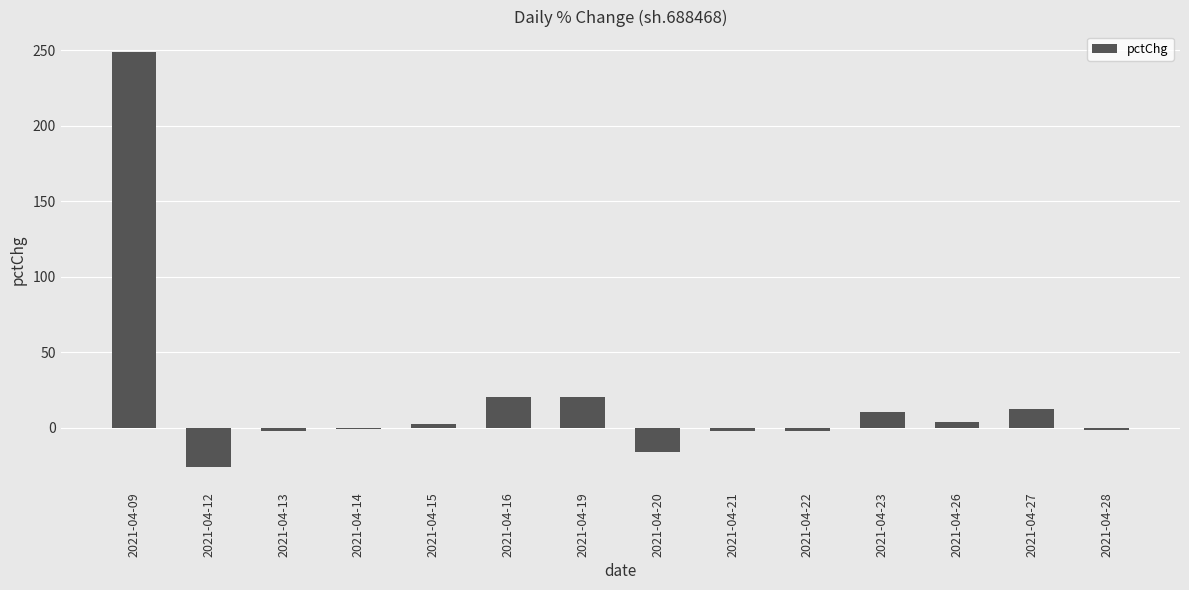

What is the difference between the second highest and minimum values?

46.2